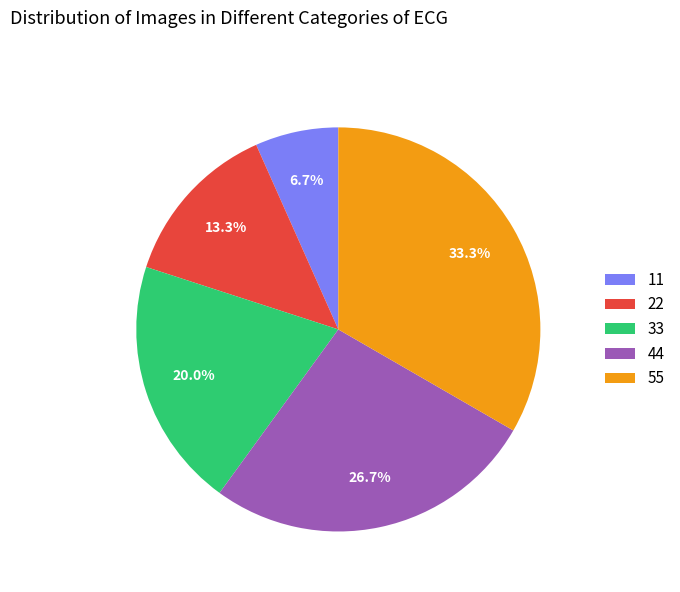

Count the number of slices in the pie.

5